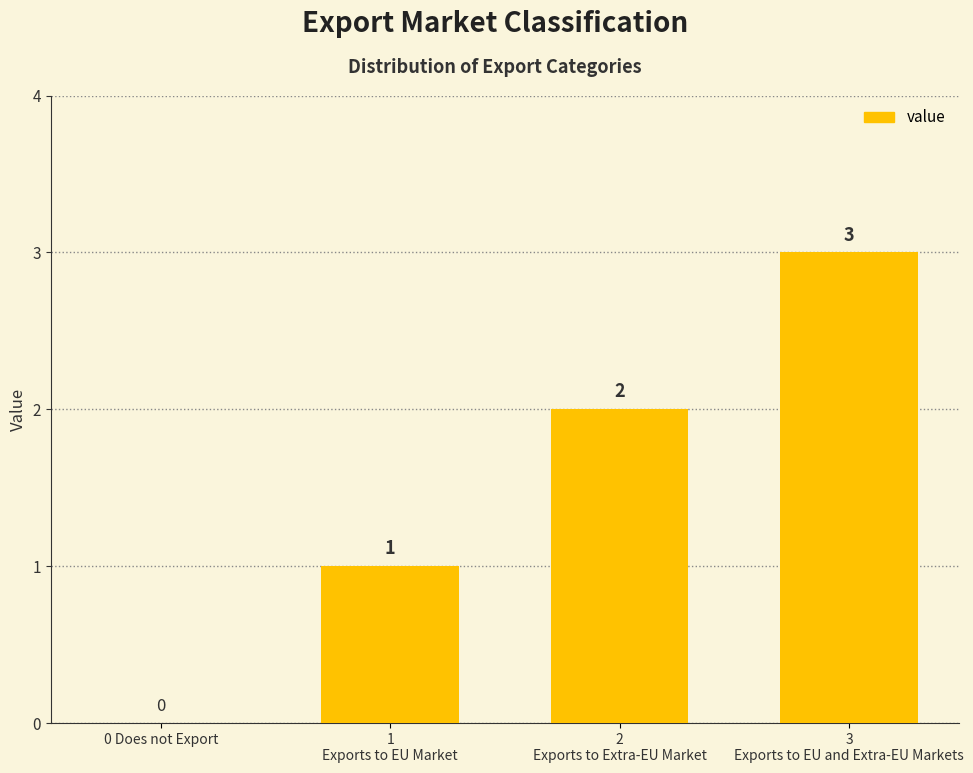

Reading left to right, list all the values displayed in this chart.

0	1	2	3